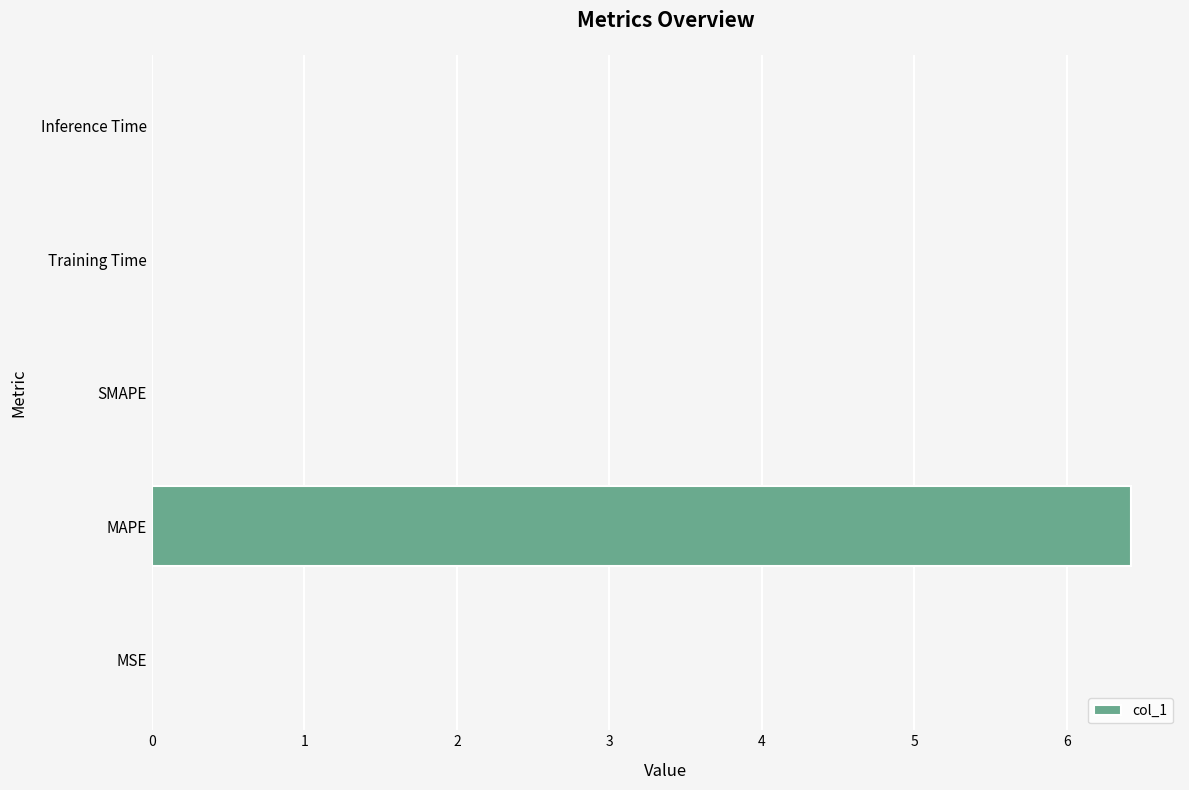

Which label corresponds to the largest value in the chart?

MAPE